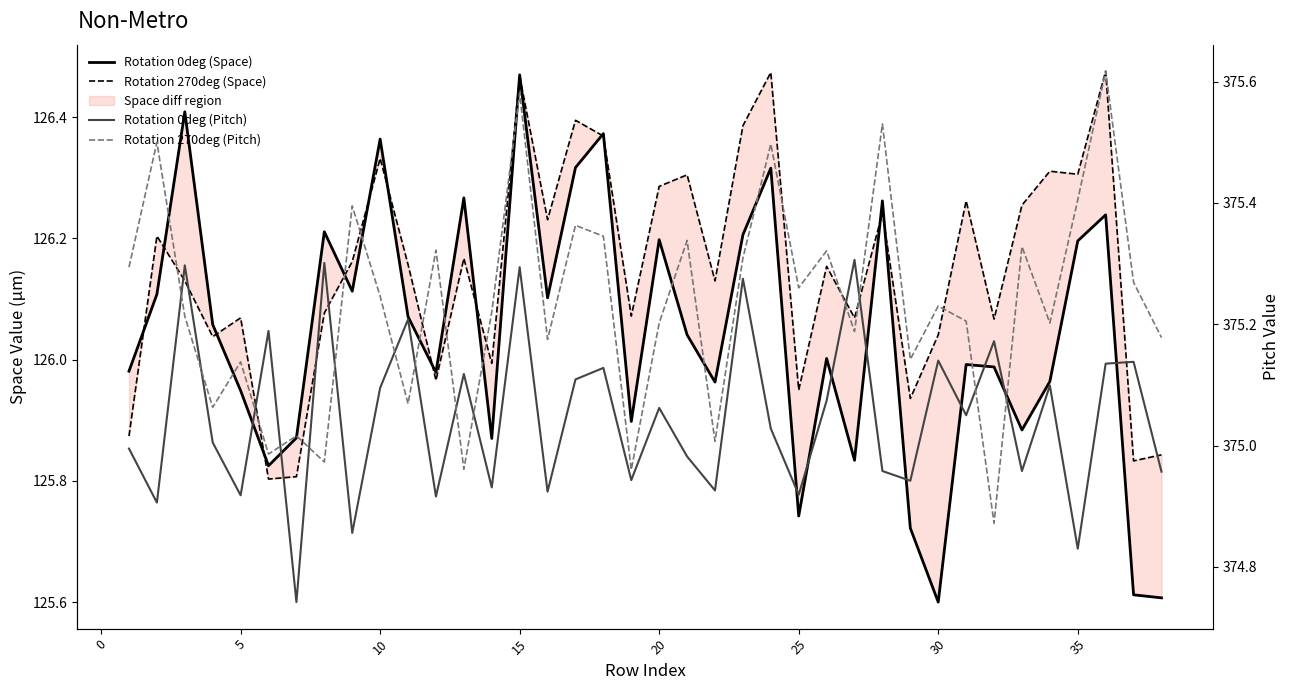

True or false: Rotation 0deg (Space) and Rotation 0deg (Pitch) cross at least once.

False